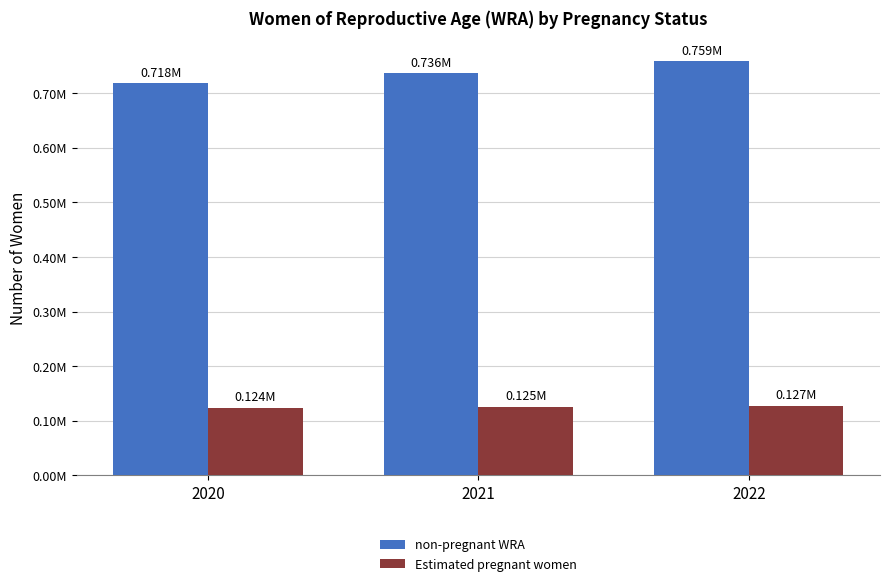

Reading right to left, what are all the values shown in this chart?

non-pregnant WRA: 758621.5	736244.6	717690.5
Estimated pregnant women: 127135.5	125296.4	123906.5